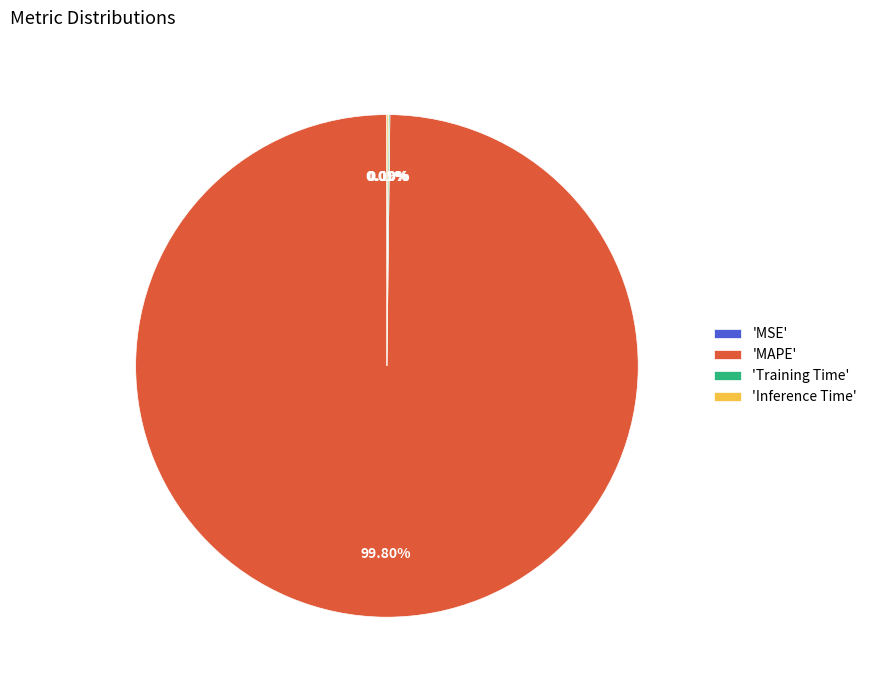

What is the majority slice?

'MAPE'